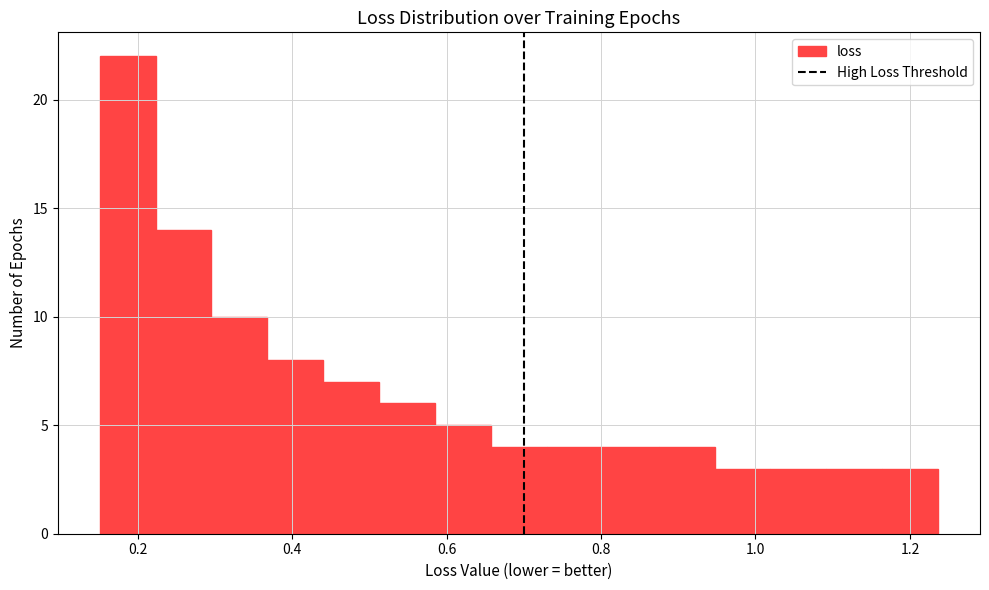

Read against the x-axis, roughly where is the centre of the tallest bar?

0.18